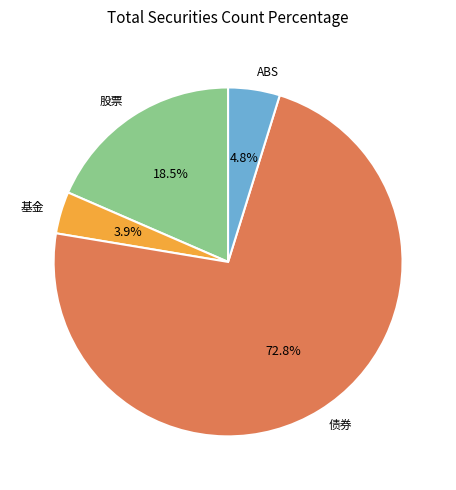

Between 债券 and ABS, which is larger?

债券